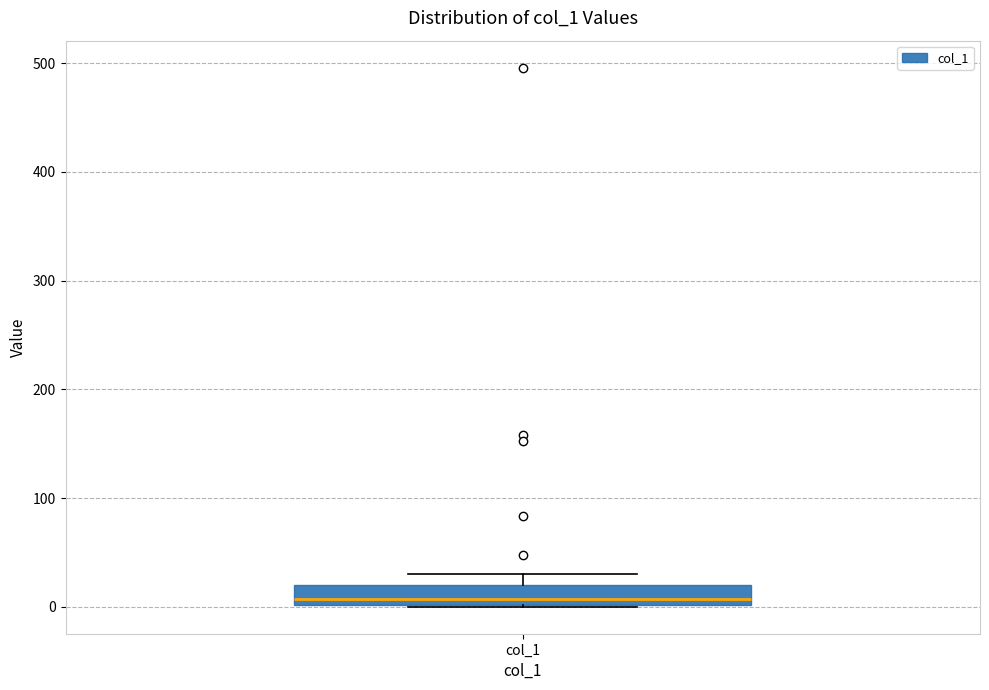

Transcribe this box plot: give where the median line is, the range the box spans, and where the two whiskers end, as read against the y-axis. The values are not printed on the chart, so give them approximately, as read against the axis.

median 10, box 0 to 20, whiskers 0 to 30